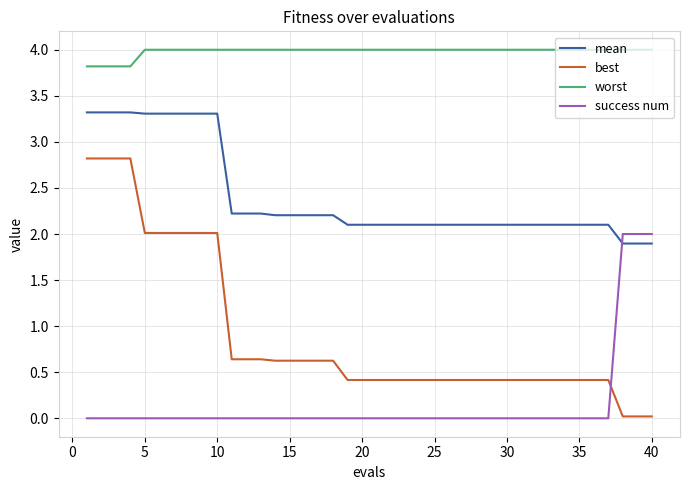

What are all the series names shown in the legend?

mean, best, worst, success num